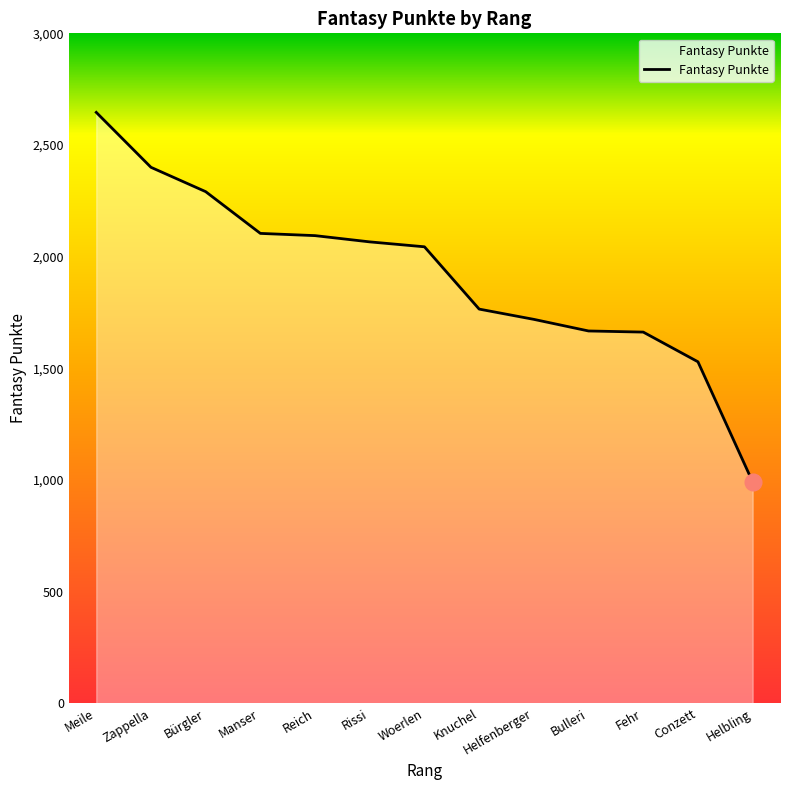

True or false: the data shows 2408 at Bulleri.

False